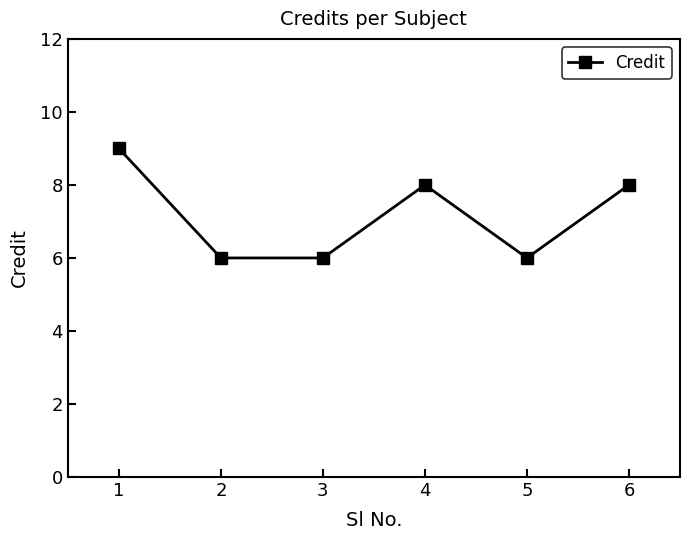

What is the greatest value displayed?

9